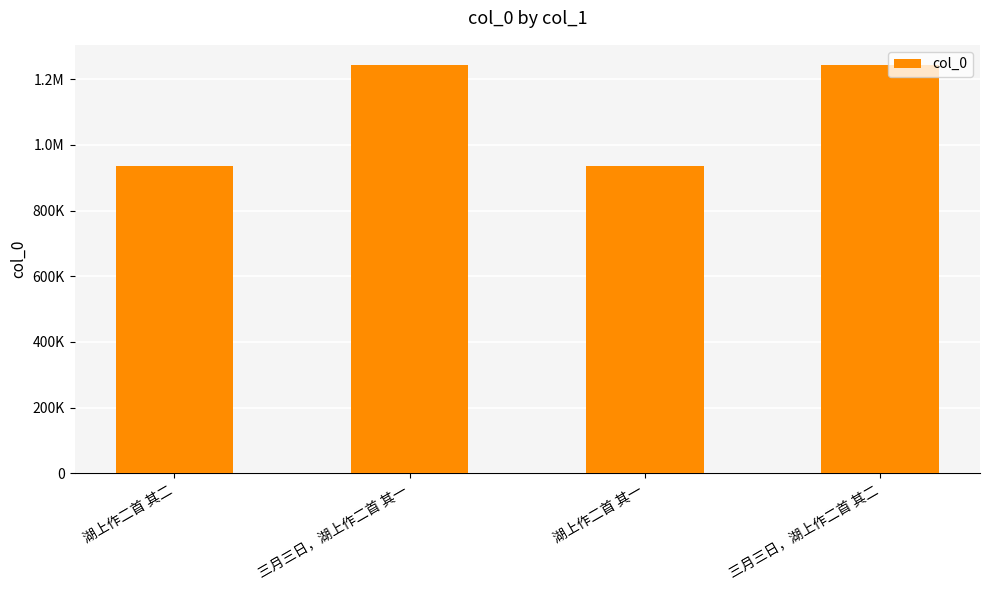

At which label does the data first exceed 1242688?

三月三日，湖上作二首 其二